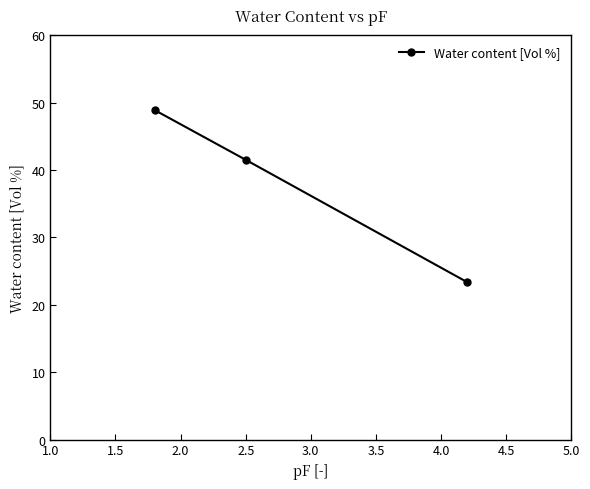

What is the minimum value shown in the chart?

23.4